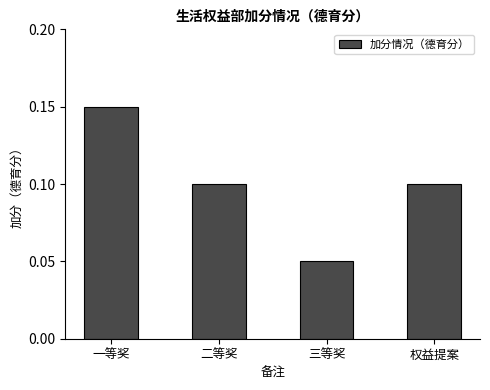

Between 二等奖 and 一等奖, which is larger?

一等奖